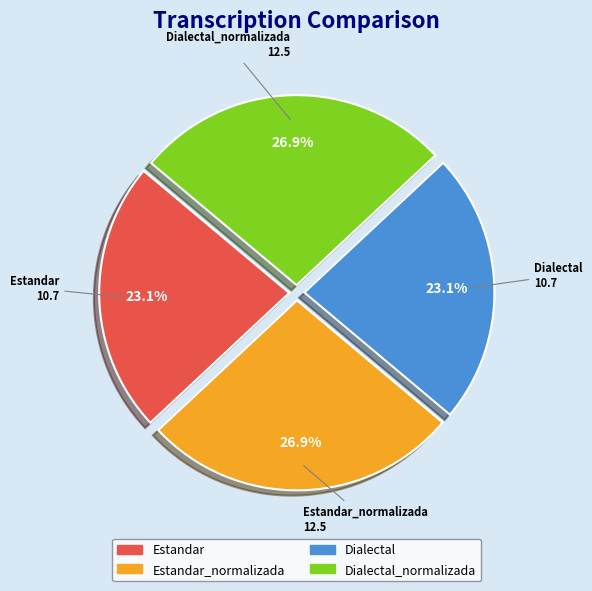

Does any single category account for the majority?

No